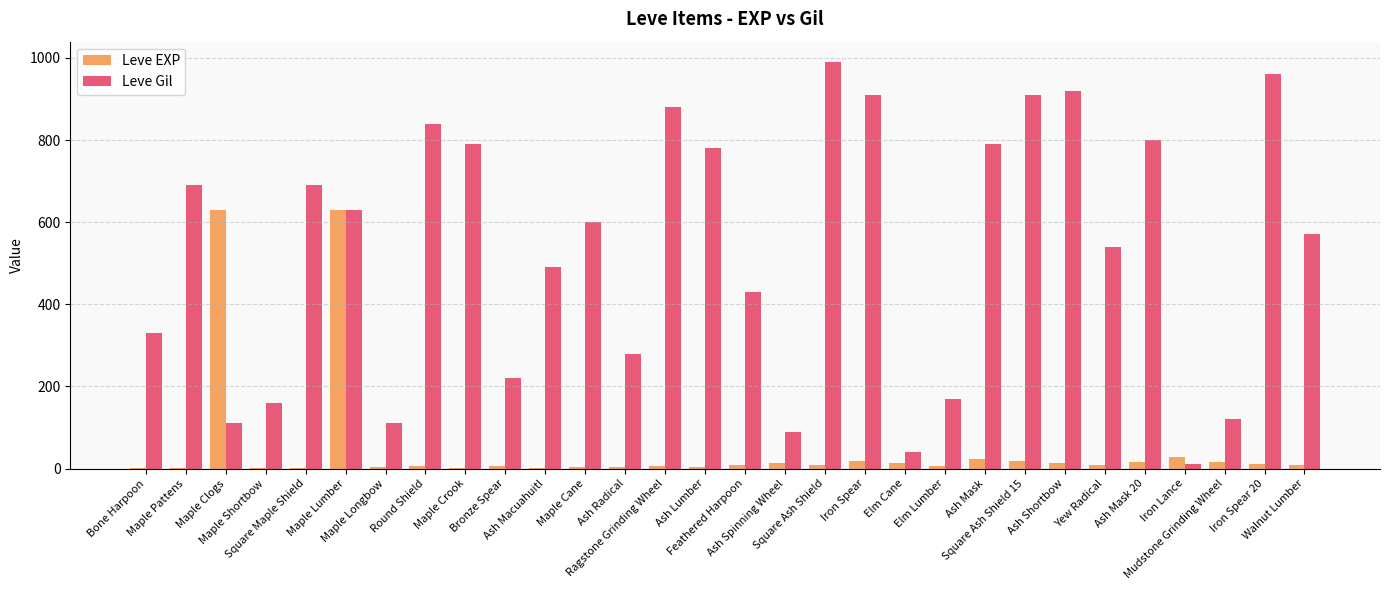

Count the number of data series in this chart.

2